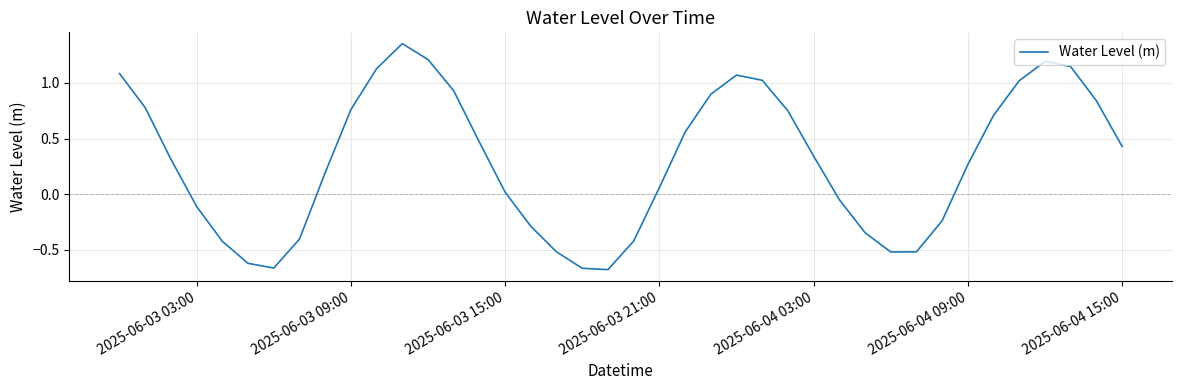

What is the difference between the maximum and minimum values?

2.0